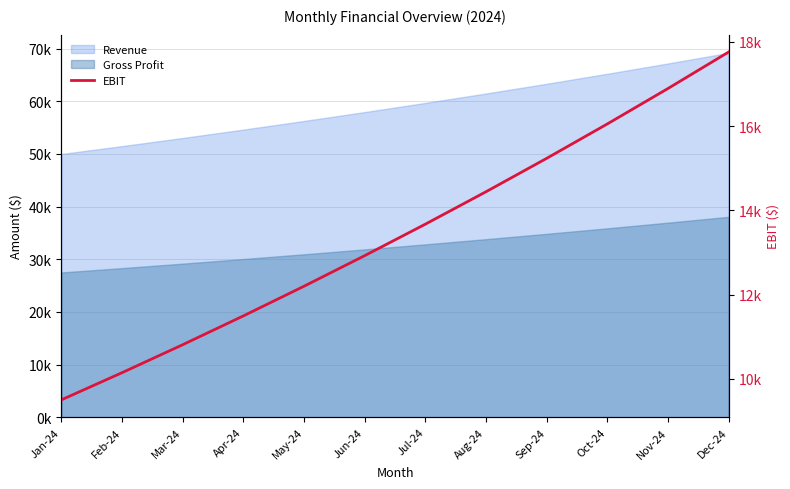

The value at Feb-24 is 6849.0. True or false?

False